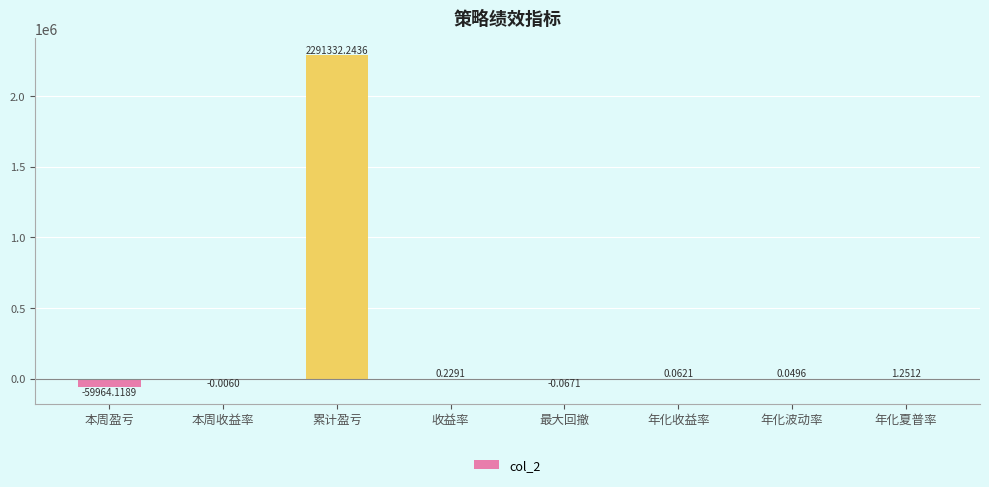

Where is the data nearest to the value 1115684?

年化夏普率